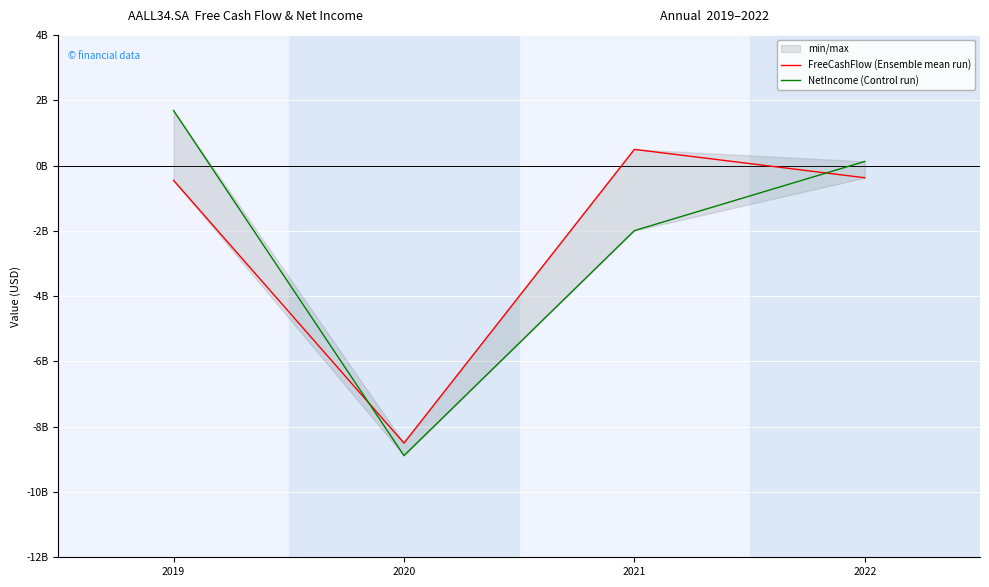

How many categories are shown in the chart?

4